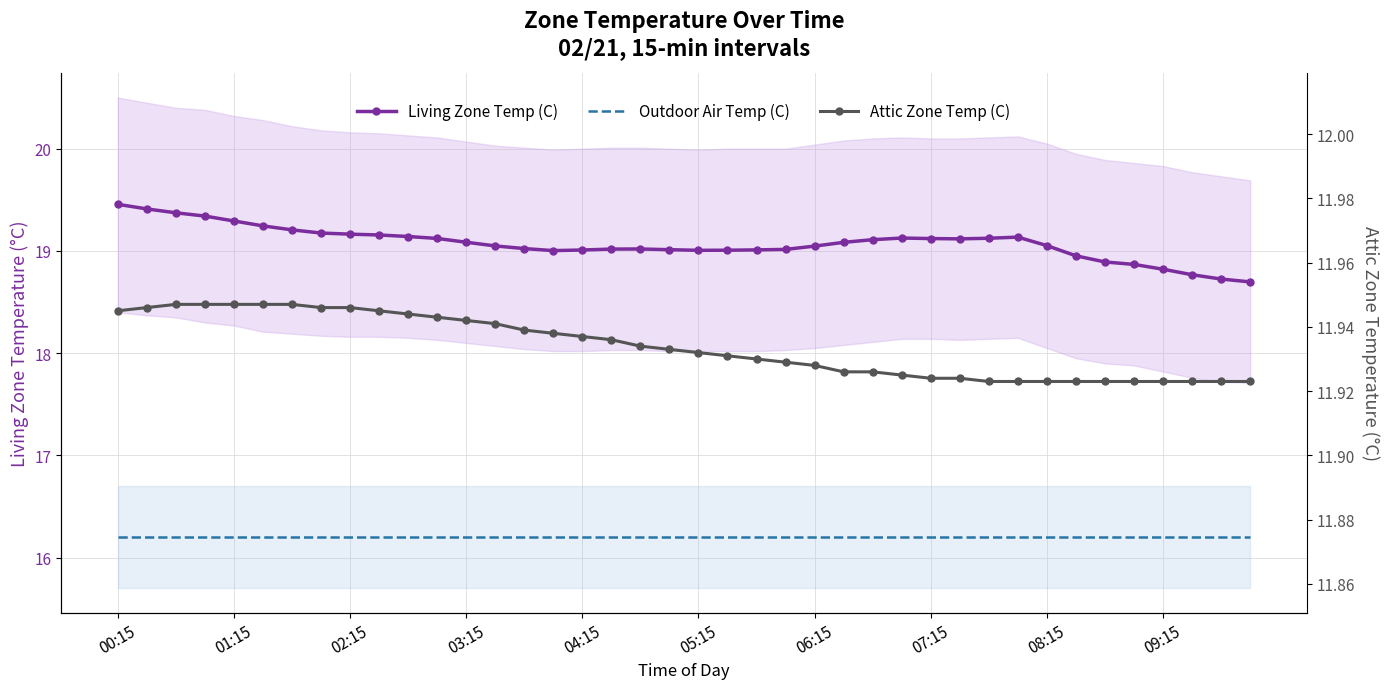

Which series has the largest total across all categories?

Living Zone Temp (C)